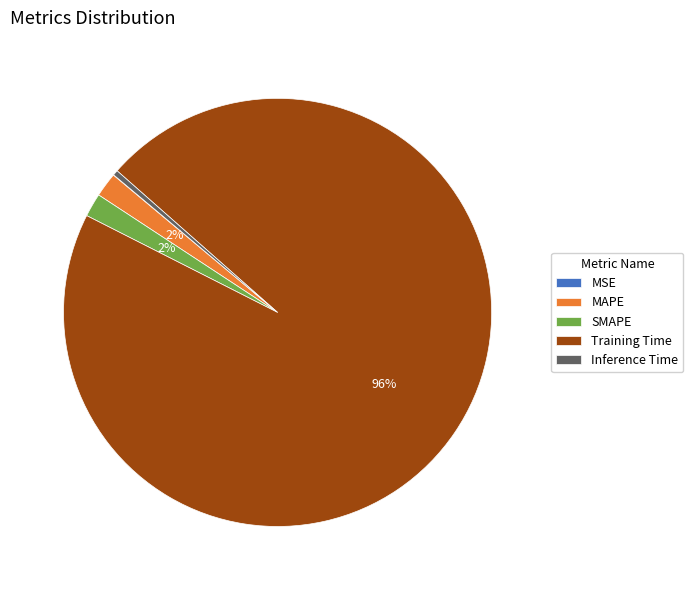

Combined, do Inference Time and MAPE account for over 50%?

No